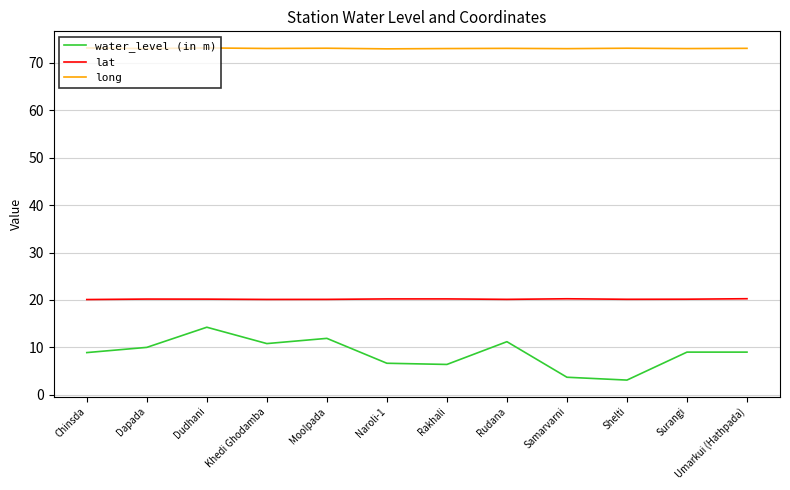

List the series in order of their peak value, lowest first.

water_level (in m), lat, long